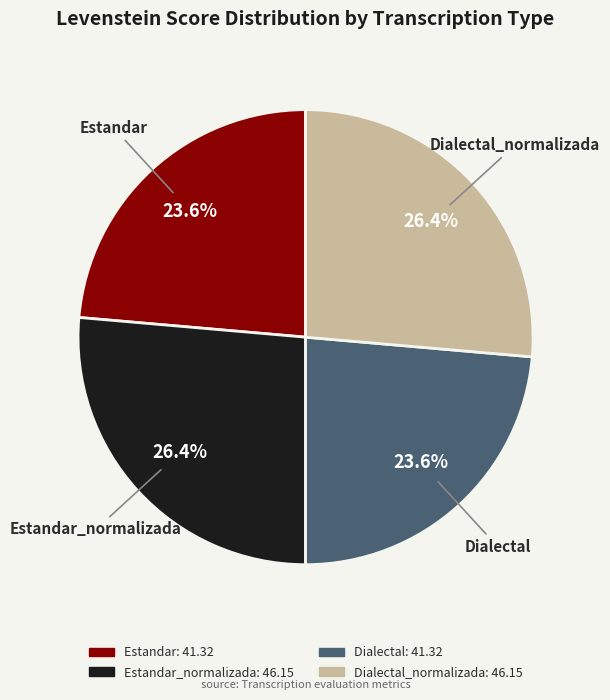

Does any single category account for the majority?

No